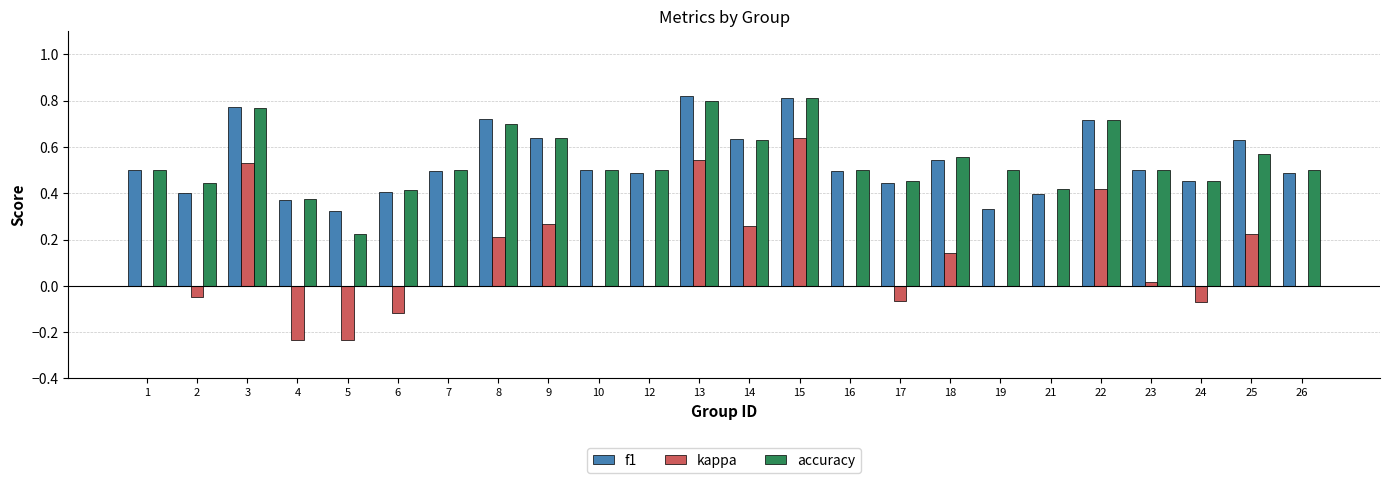

How many groups of bars are there?

24